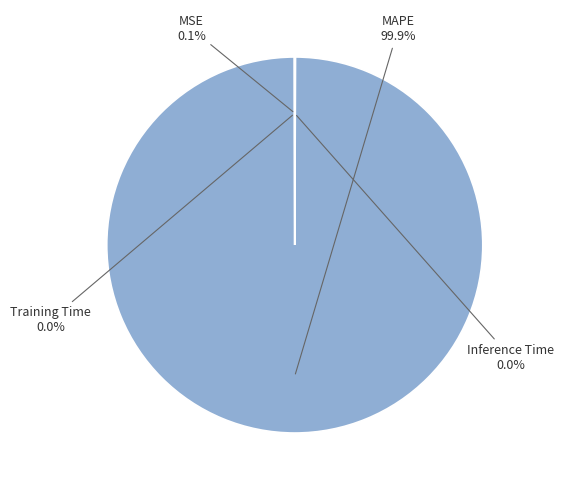

To the nearest percent, what is the average slice percentage?

25%